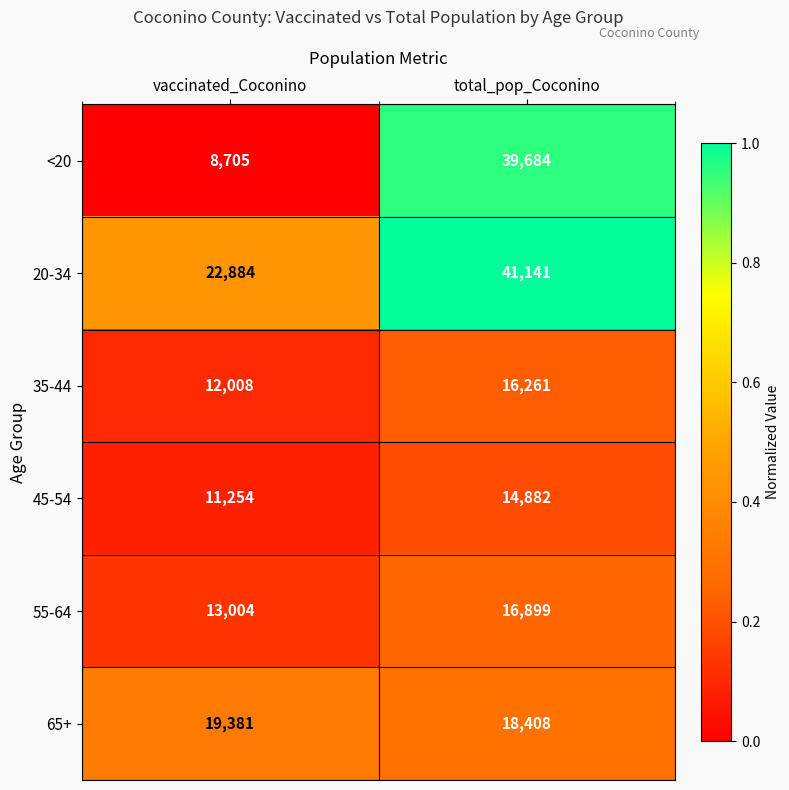

Which series has the largest total across all categories?

20-34